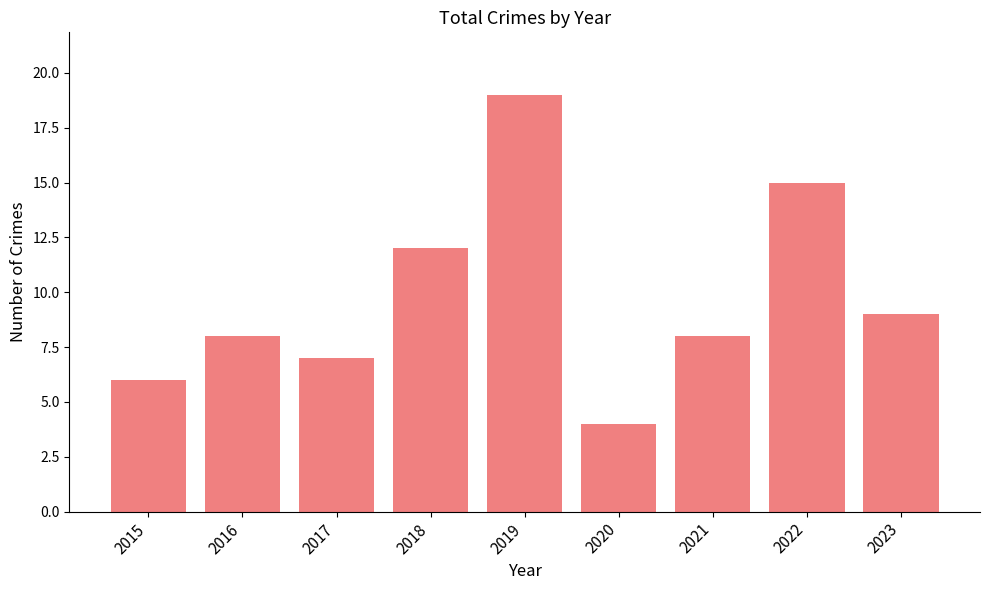

The value at 2018 is 8. True or false?

False